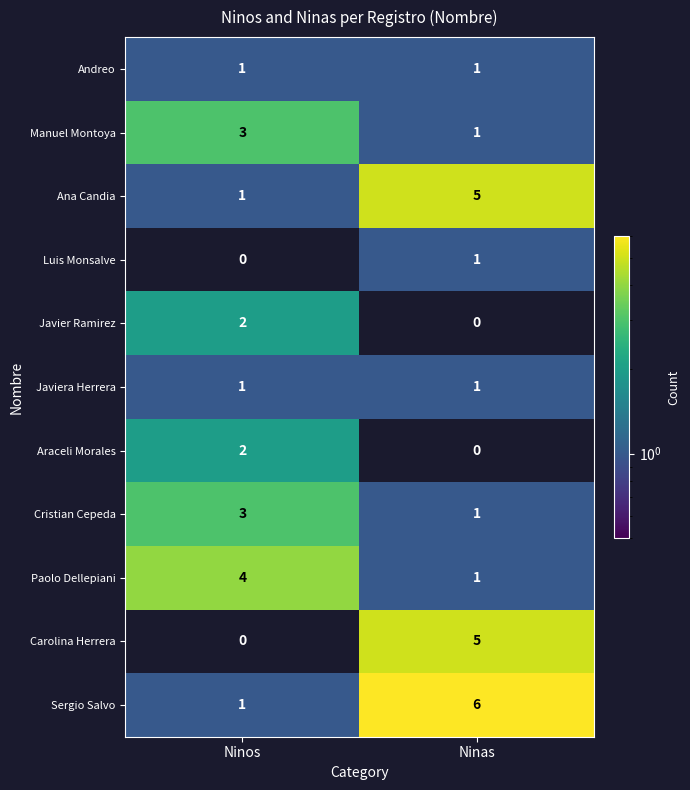

Which series has the largest total across all categories?

Sergio Salvo